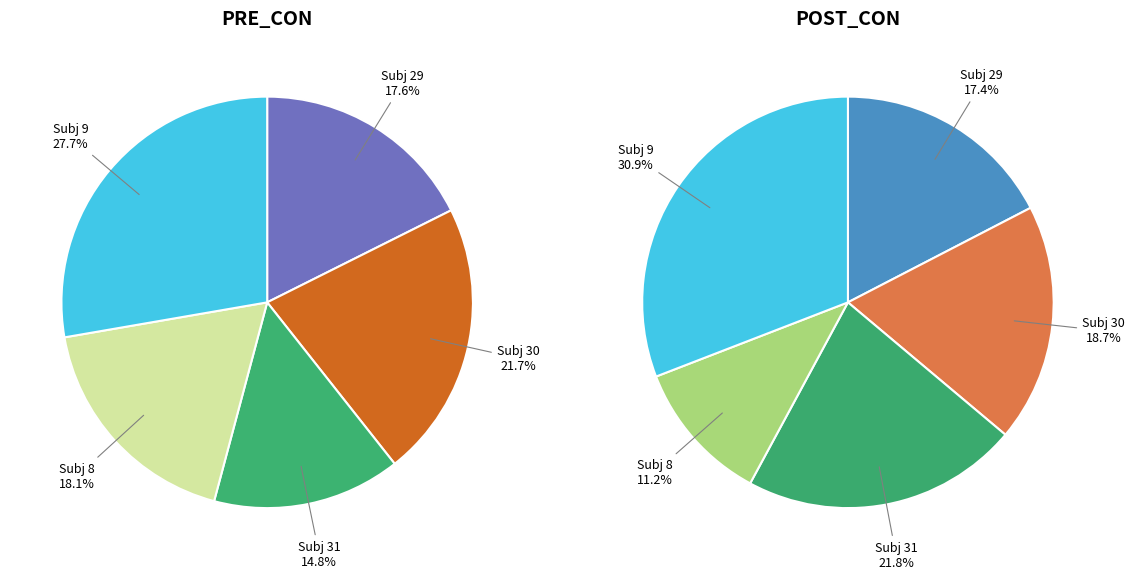

Count the number of slices in the pie.

5